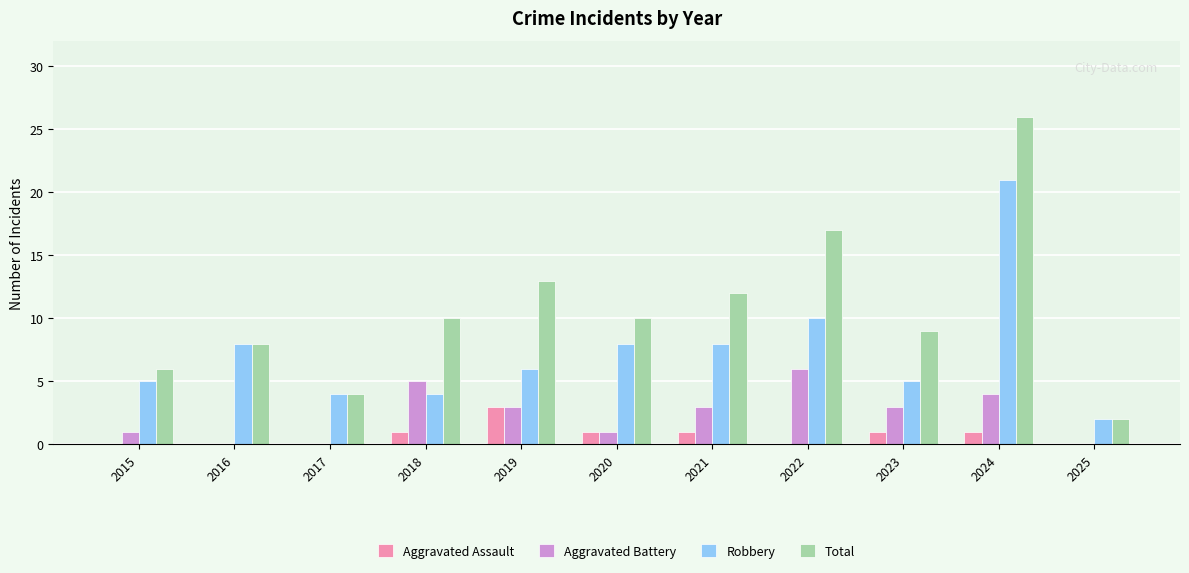

At which label does Aggravated Assault reach its peak?

2019